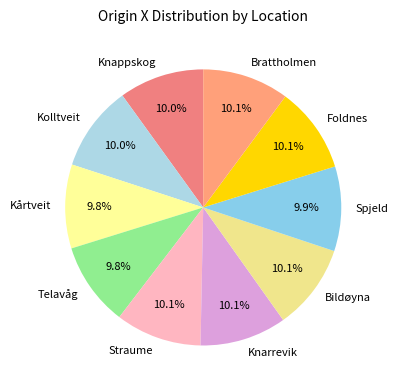

What is the ratio of the value at Spjeld to the value at Brattholmen?

1.0